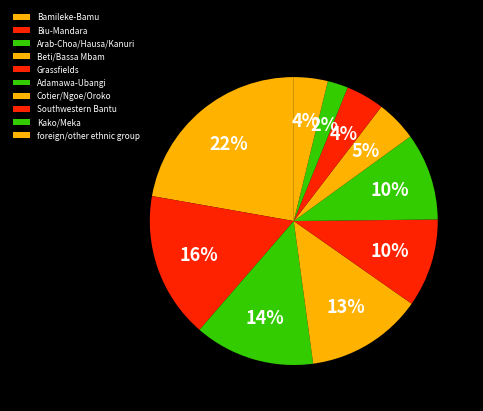

Is the sum of Arab-Choa/Hausa/Kanuri and Kako/Meka greater than half?

No